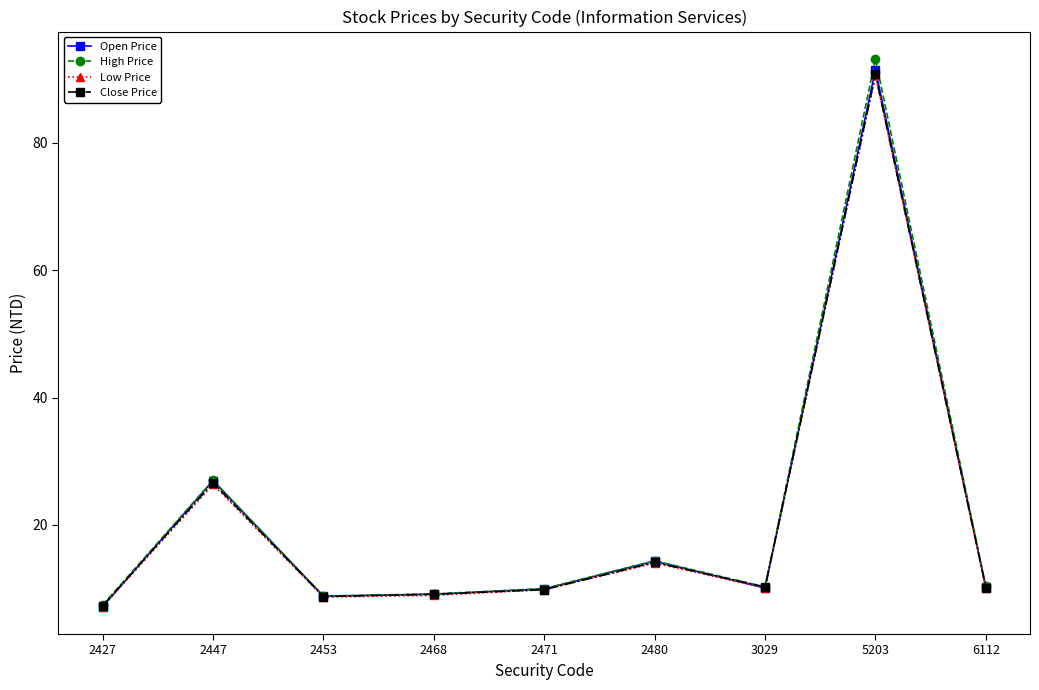

At which category does Open Price reach its first local peak?

2447